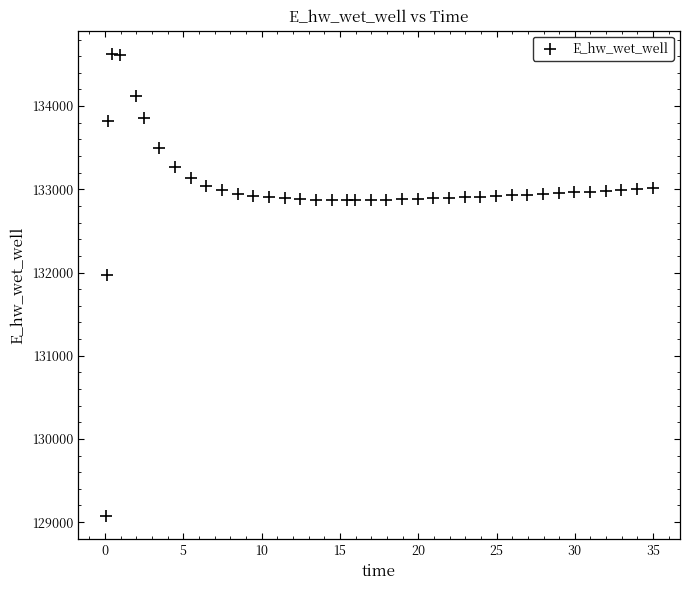

What Y value in the scatter plot is closest to 131849?

131970.0